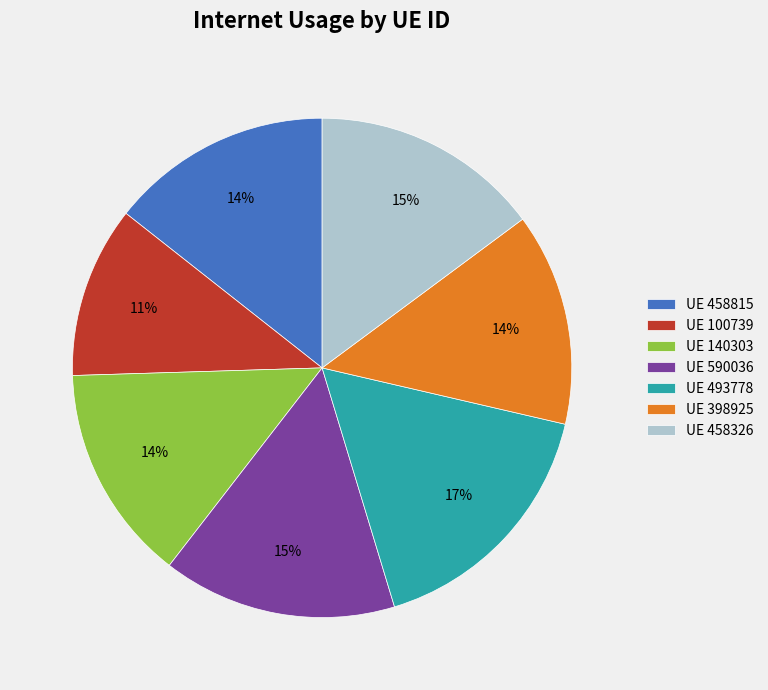

To the nearest percent, what is the combined percentage of UE 100739 and UE 493778?

28%